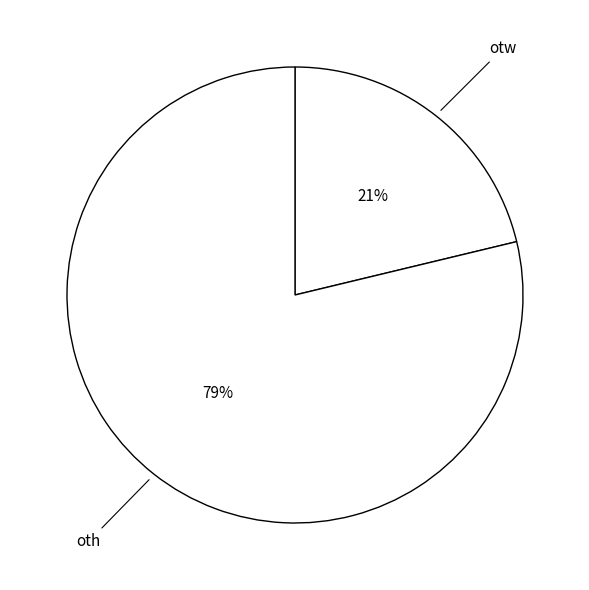

Combined, do oth and otw account for over 50%?

Yes